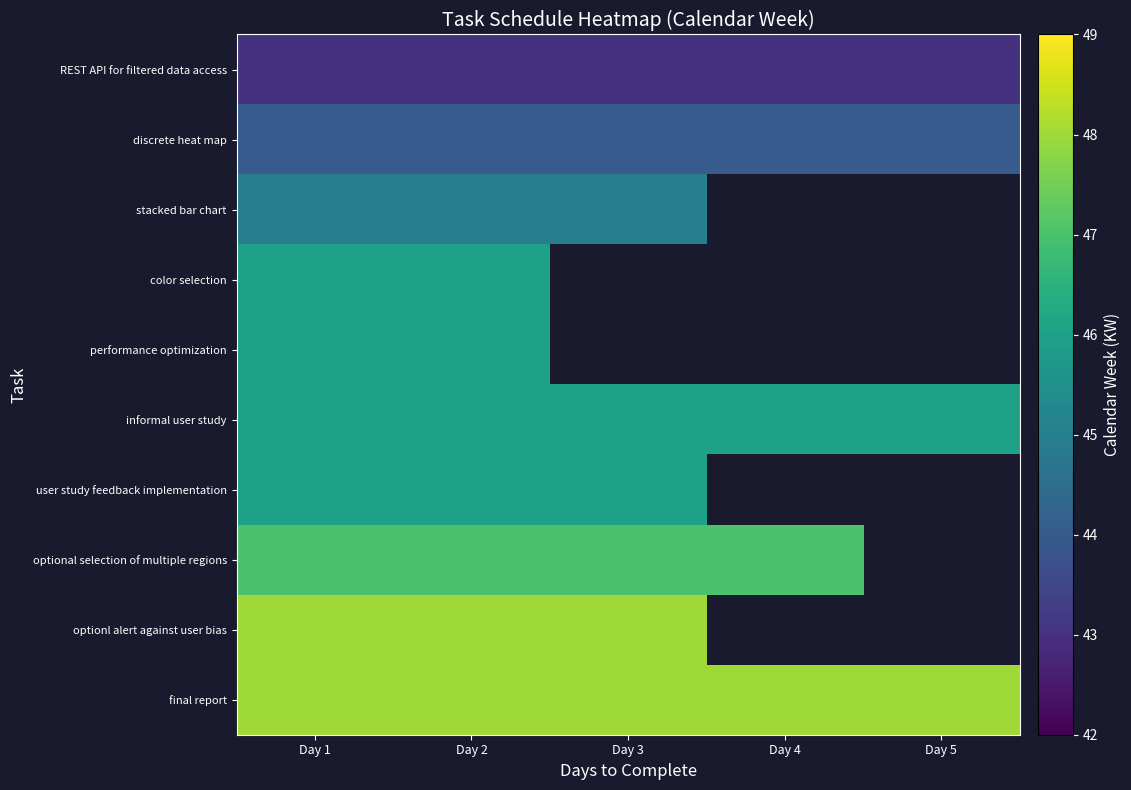

What is the total value across all series at Day 2?

459.0